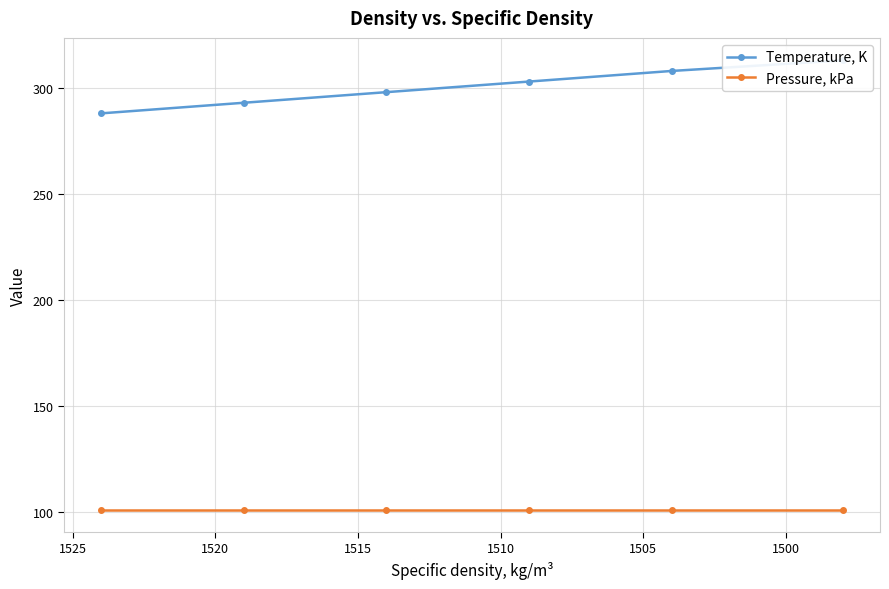

True or false: Pressure, kPa has more than 1 interior local peaks.

False